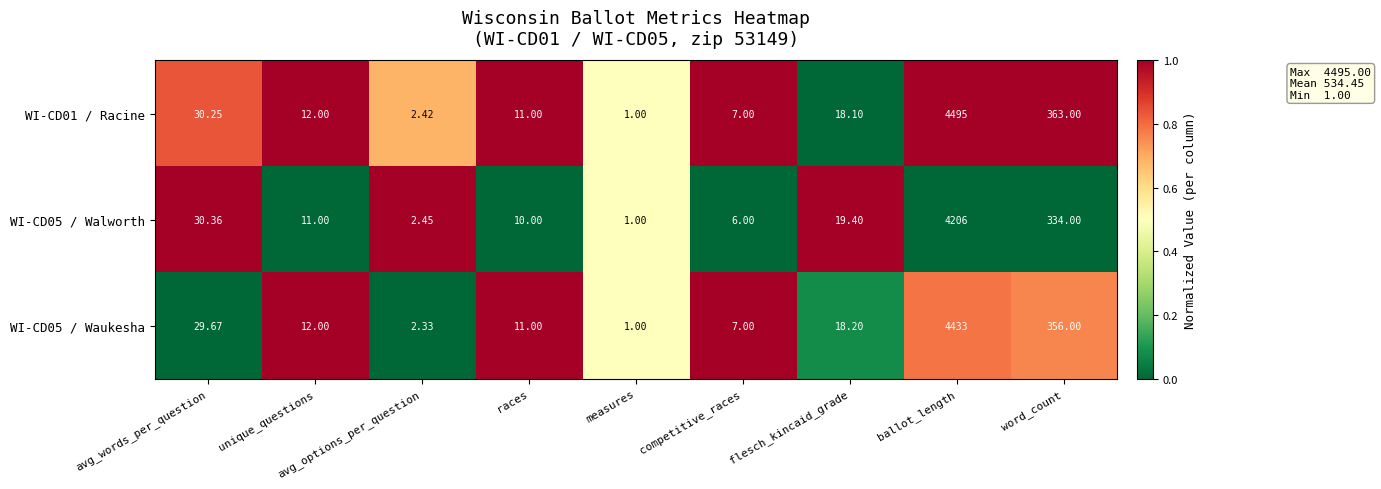

At which label is WI-CD01 / Racine closest to 2248?

word_count